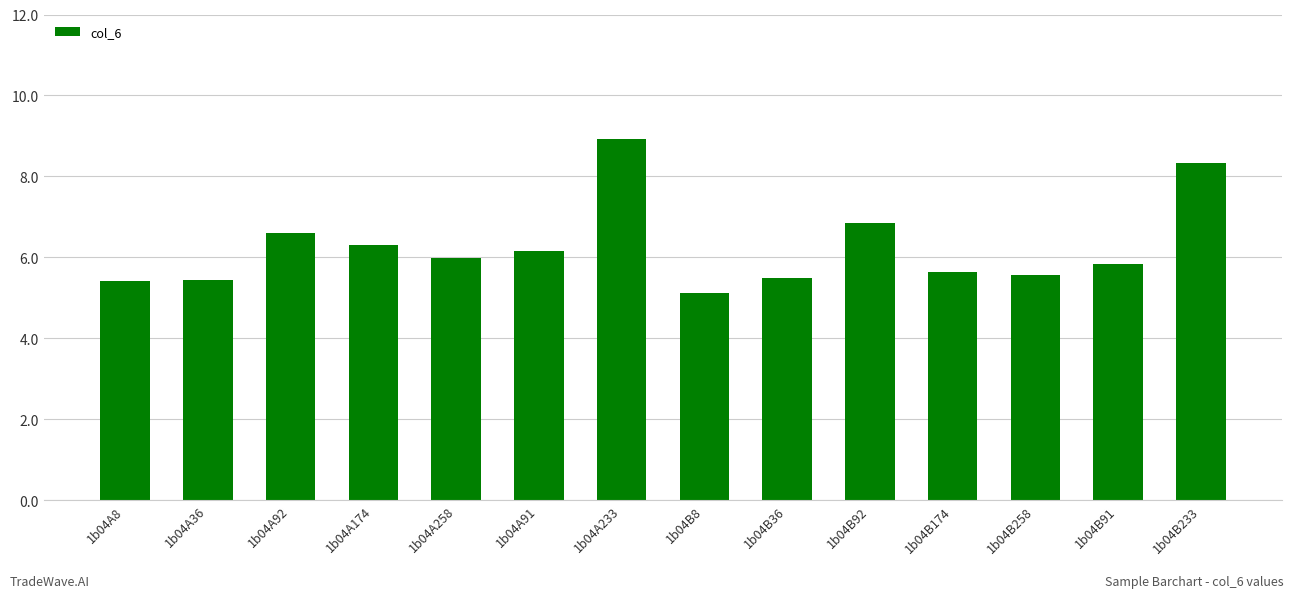

How many bars are there in total?

14